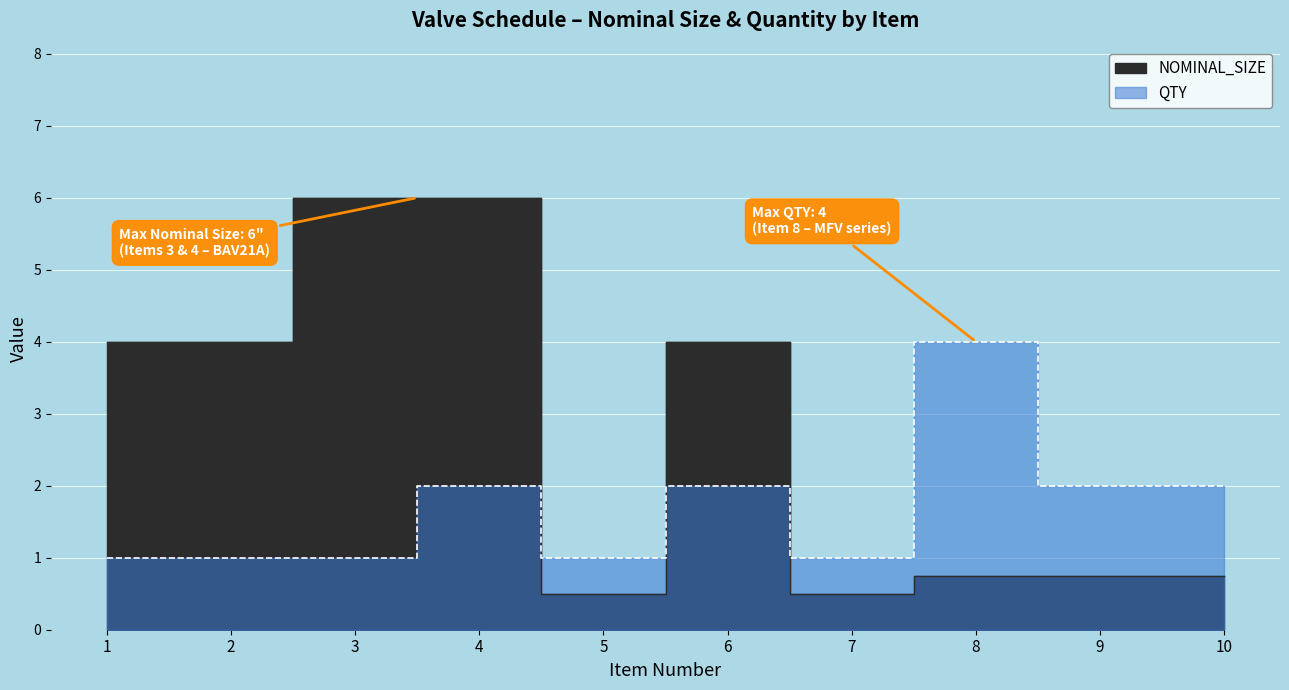

How many distinct data groups are displayed?

2